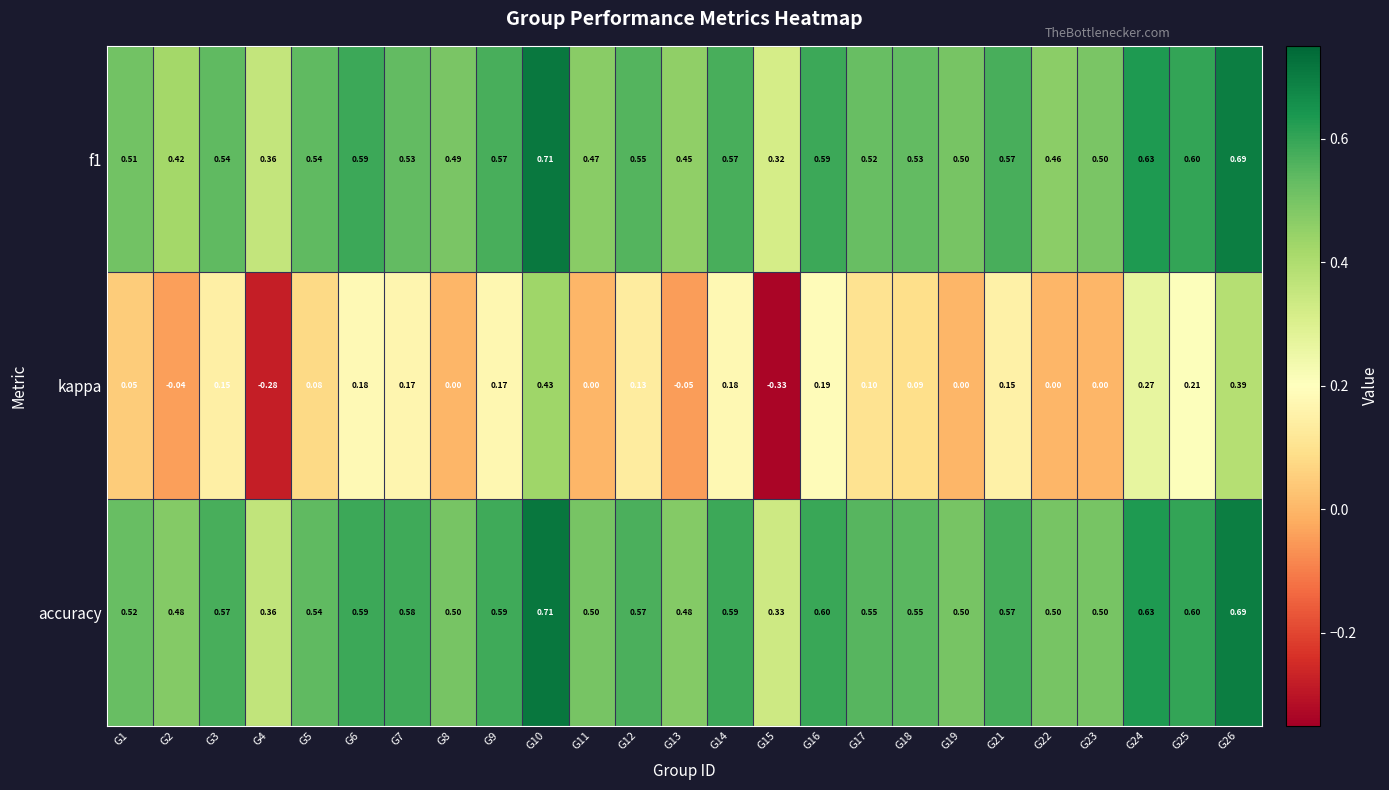

At which category does the chart reach its peak across all series?

G10